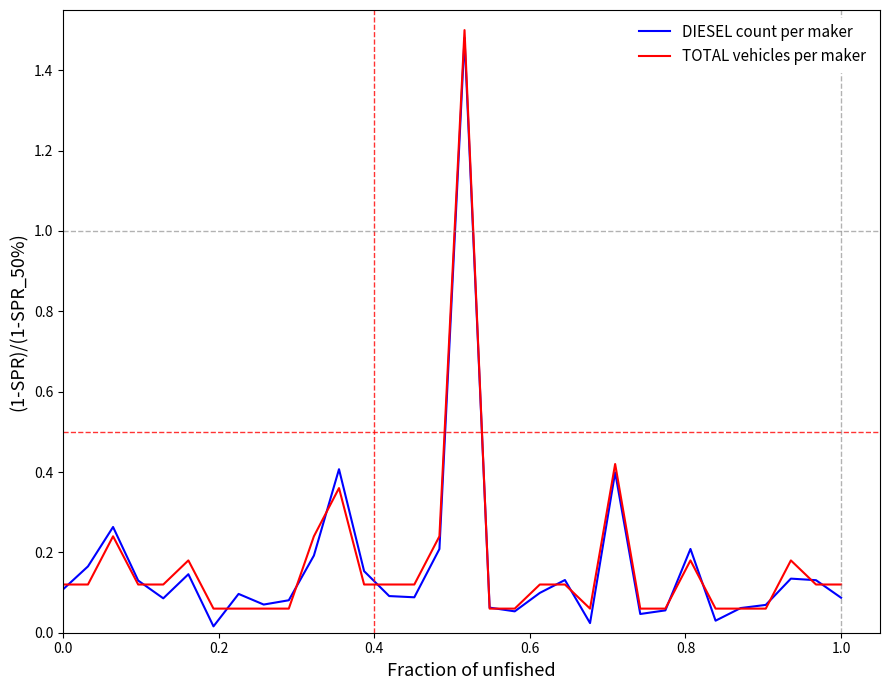

Which series has the largest range (max minus min)?

DIESEL count per maker